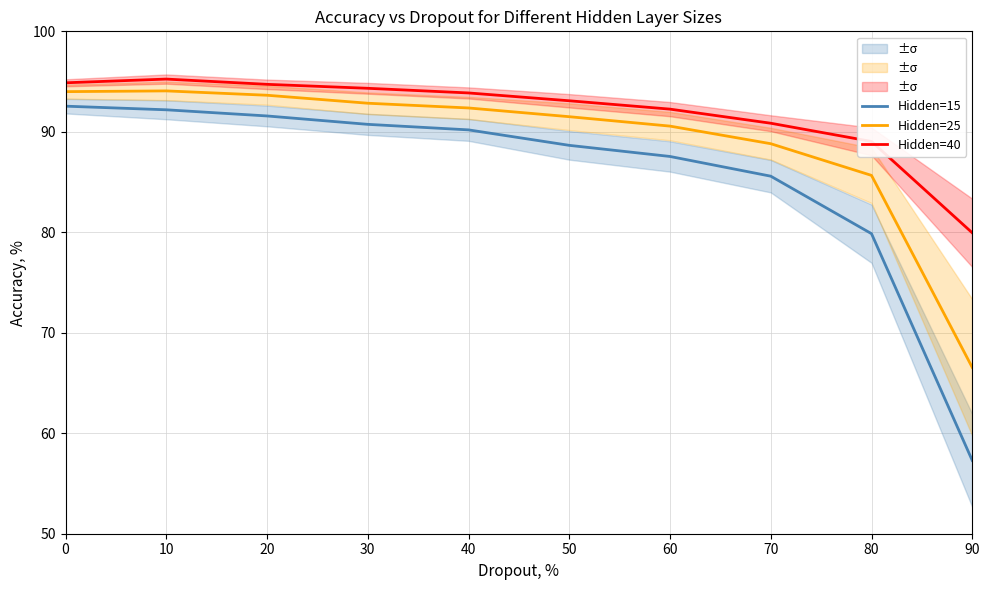

At which label is Hidden=40 closest to 87?

80